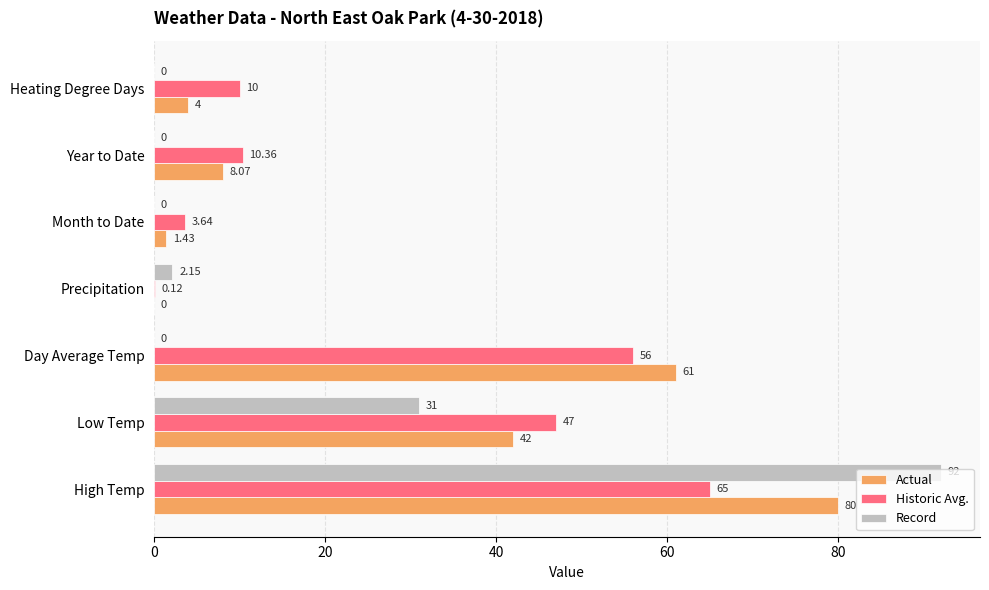

At which label does Historic Avg. reach its peak?

High Temp